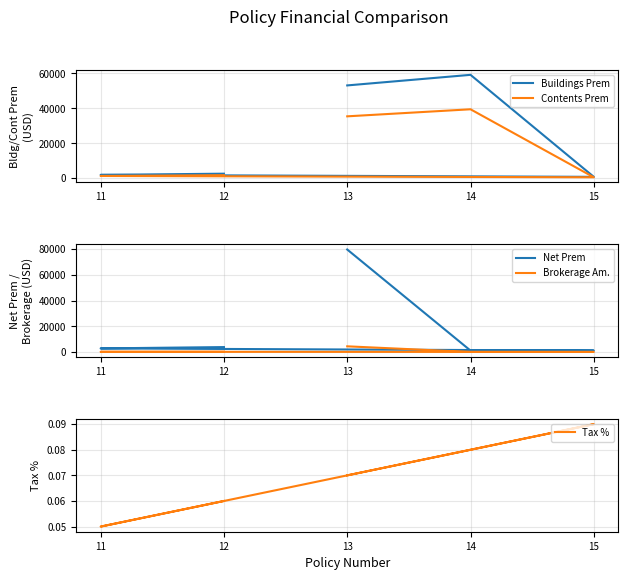

What value does the Net Prem series have at 12?

3841.2